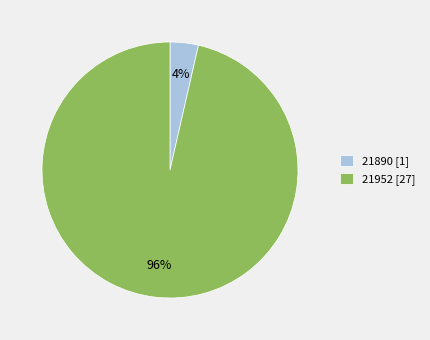

Which slice represents more than half of the pie?

21952